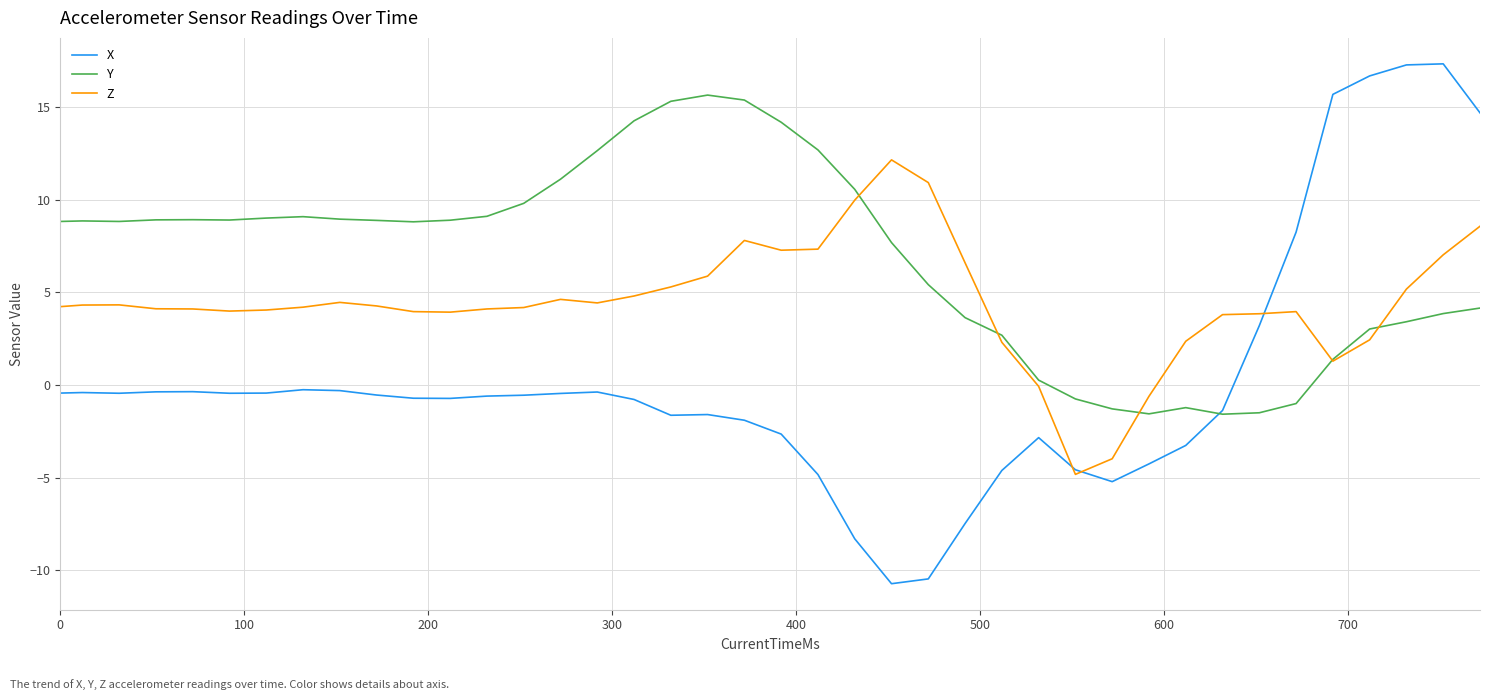

Which series has the largest total across all categories?

Y